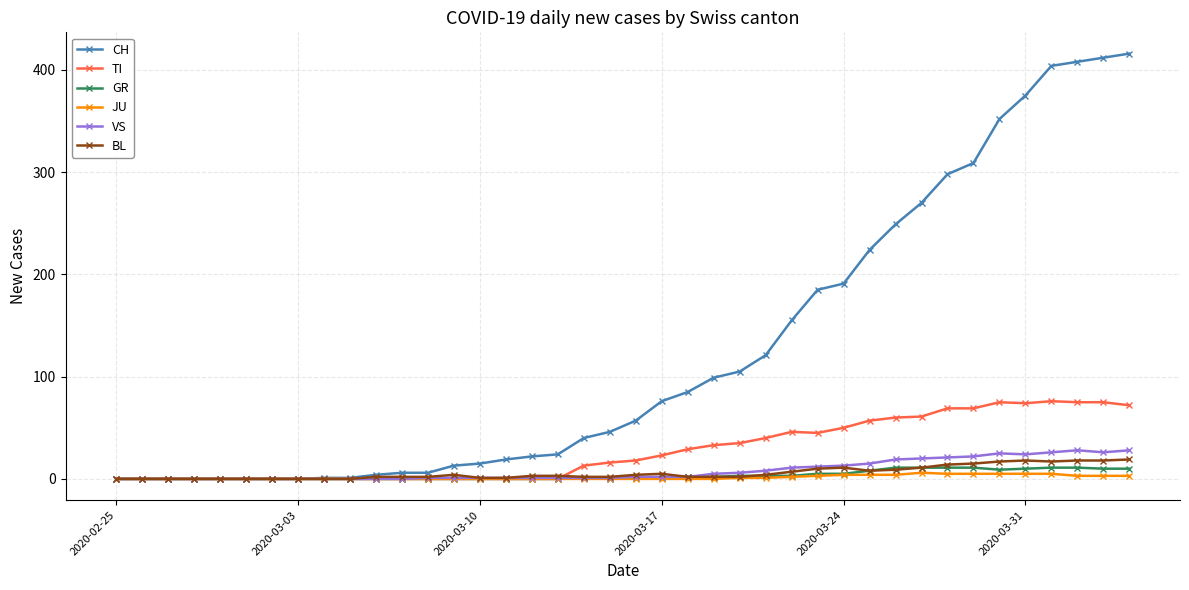

Rank the series by their maximum value, from highest to lowest.

CH, TI, VS, BL, GR, JU